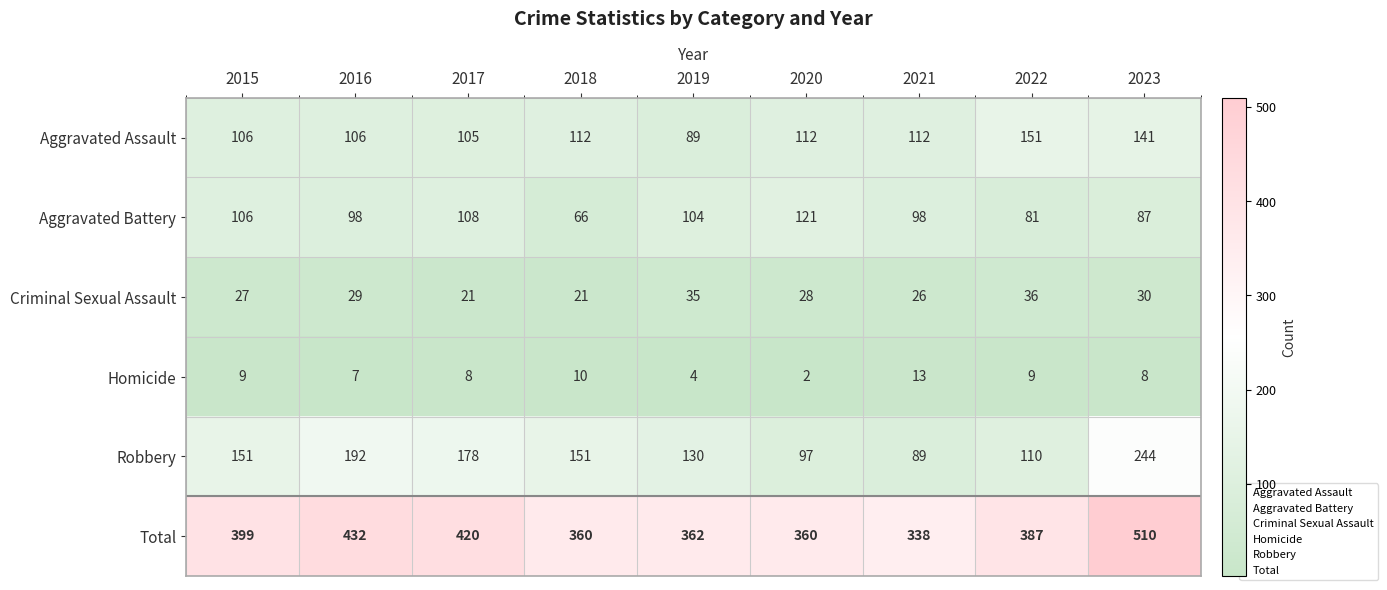

Read the Robbery value at 2018, to the nearest 5.

150